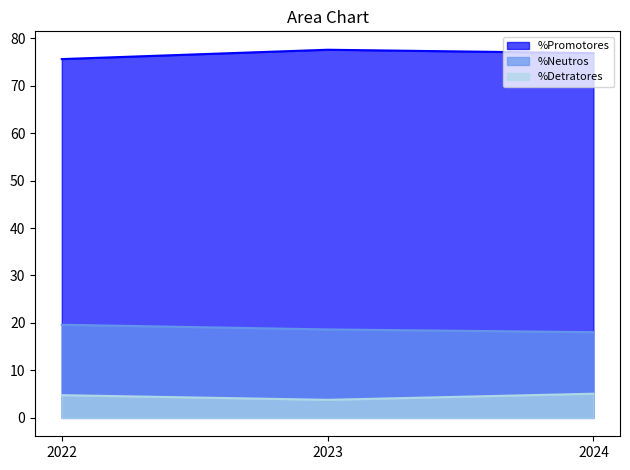

What are all the series names shown in the legend?

%Promotores, %Neutros, %Detratores